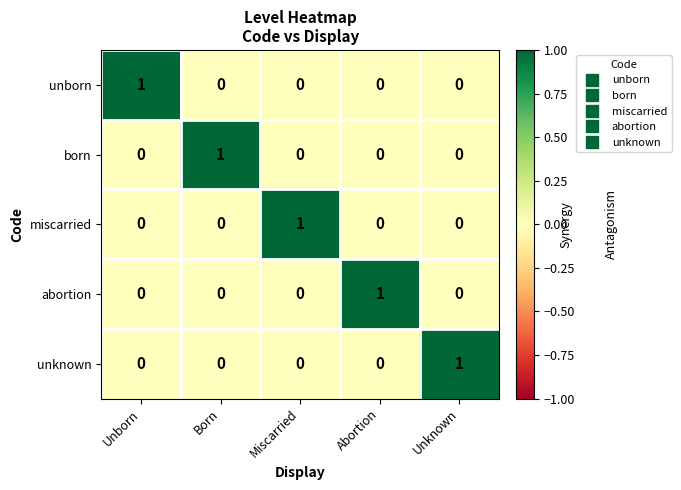

Reading right to left, what are all the values shown in this chart?

unborn: 0	0	0	0	1
born: 0	0	0	1	0
miscarried: 0	0	1	0	0
abortion: 0	1	0	0	0
unknown: 1	0	0	0	0